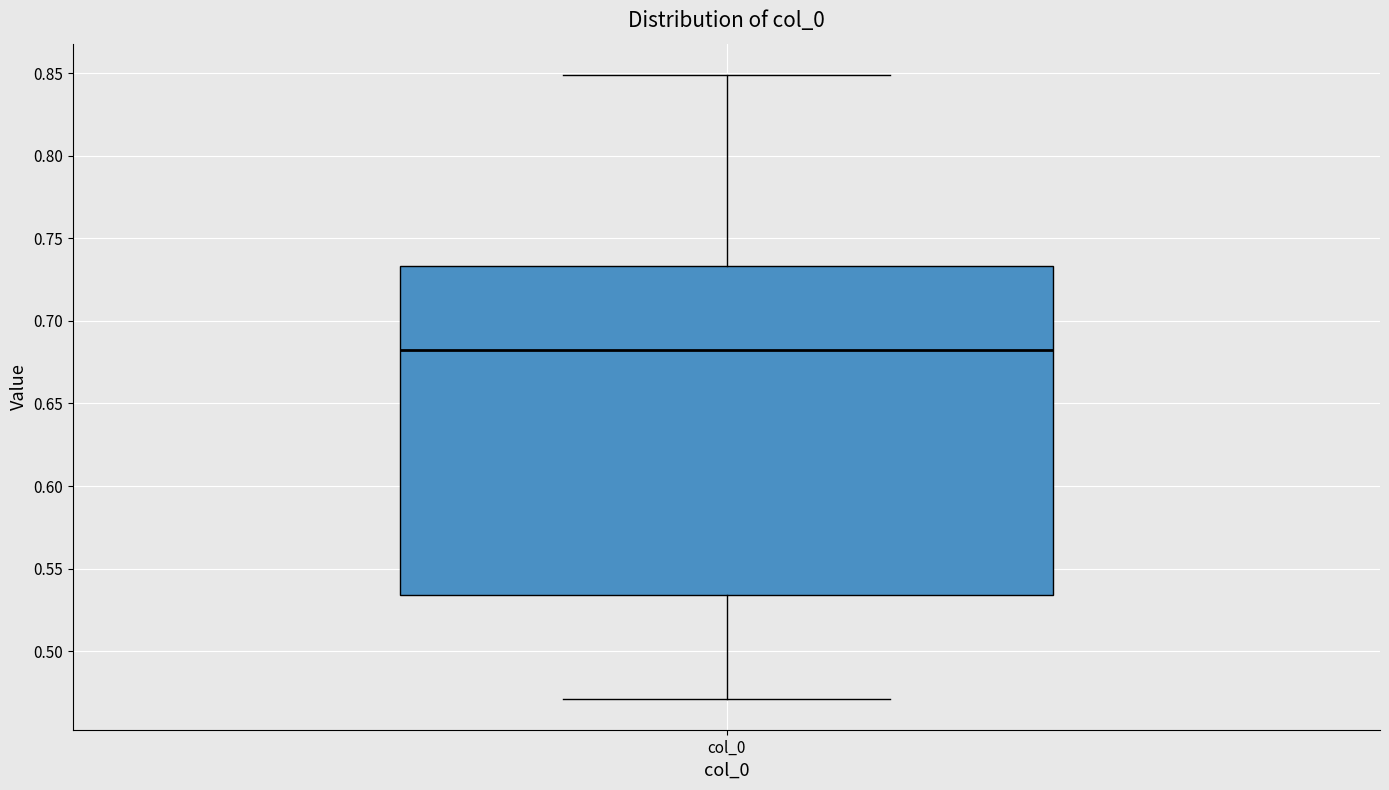

Read this box plot against the y-axis: the position of the median line, the range covered by the box, and the ends of both whiskers. The values are not printed on the chart, so give them approximately, as read against the axis.

median 0.680, box 0.535 to 0.735, whiskers 0.470 to 0.850